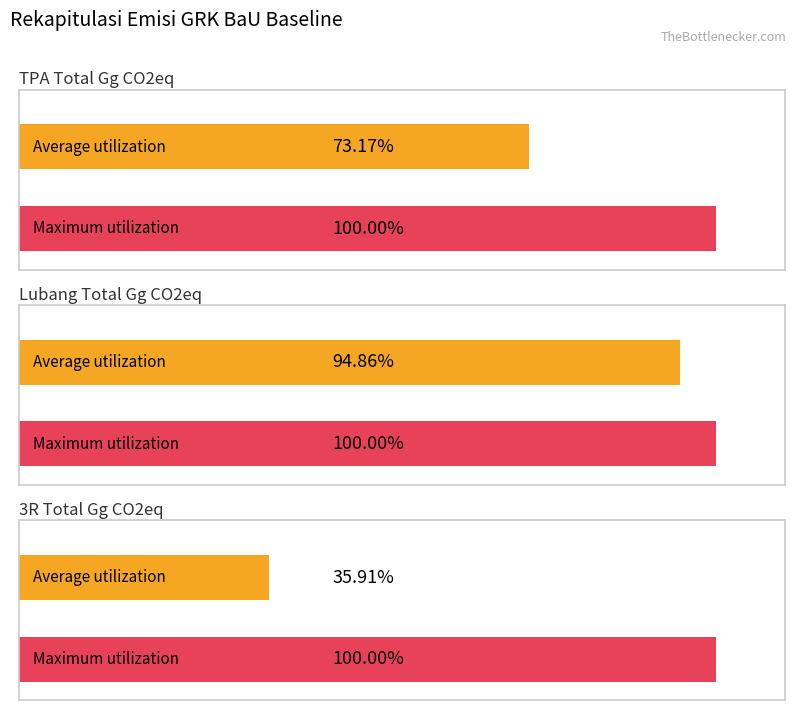

The value of Lubang Total Gg CO2eq at 2029 is 4.5. True or false?

False